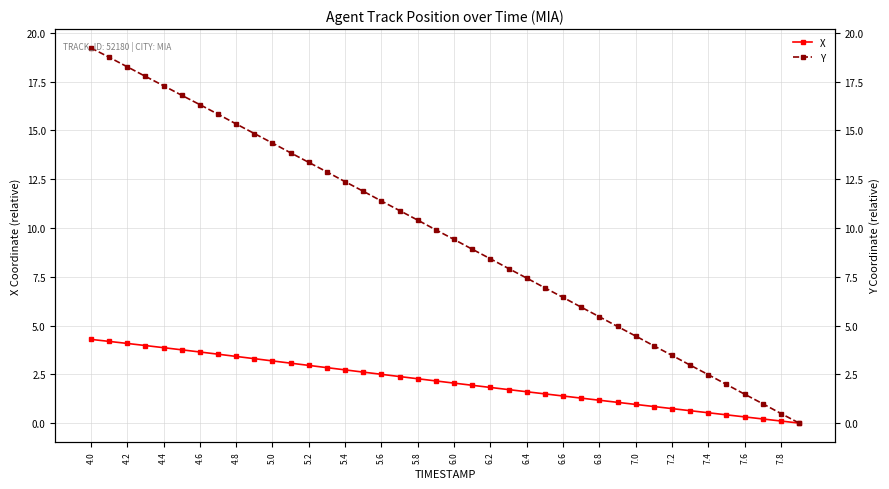

True or false: Y has more than 0 interior local peaks.

False